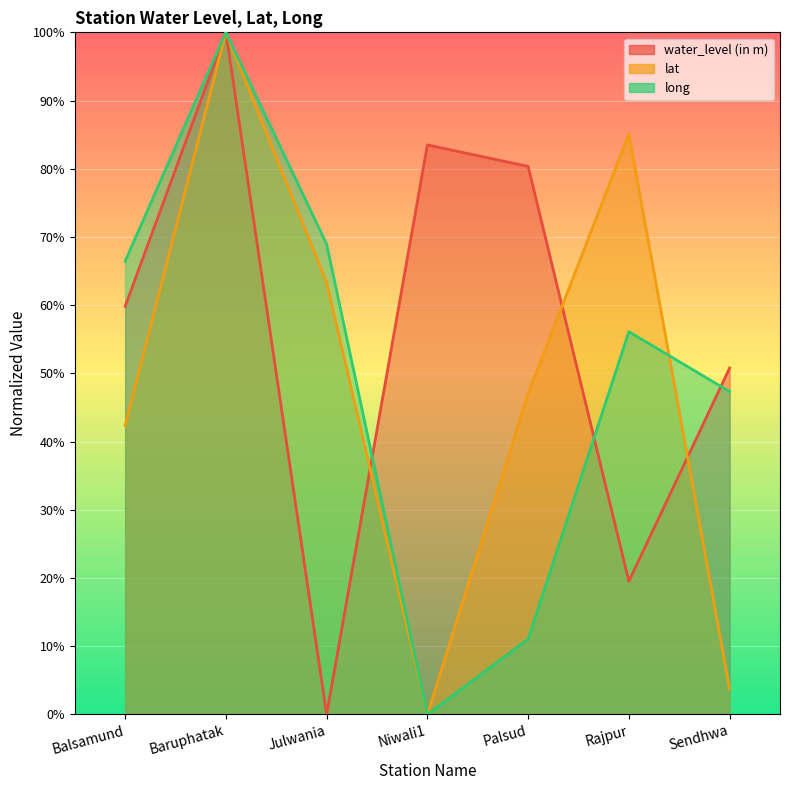

Read the long value at Julwania.

68.9